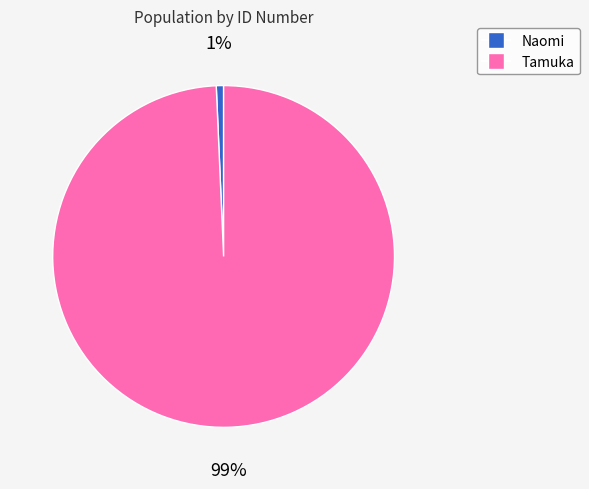

What is the largest slice in the pie chart?

Tamuka